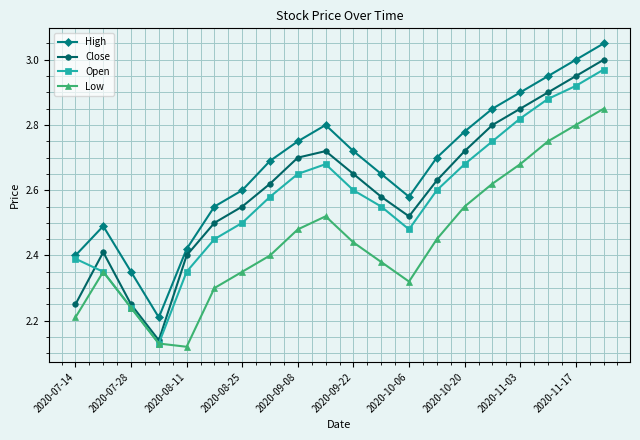

Count the number of categories in the chart.

20